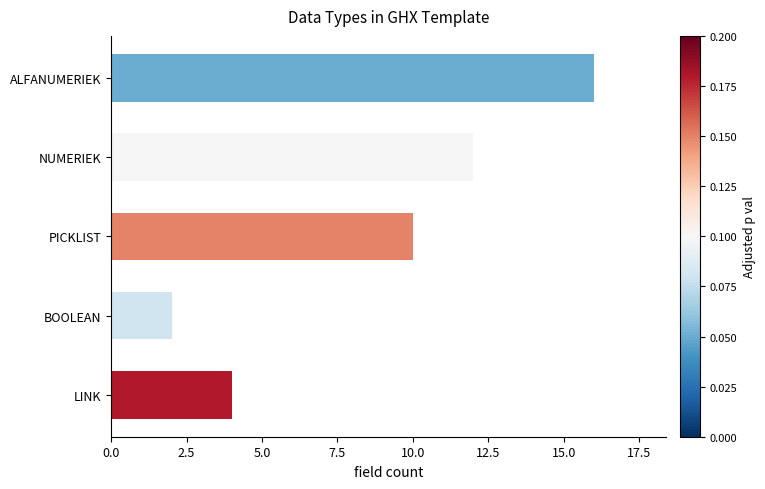

True or false: the data shows 20 at NUMERIEK.

False